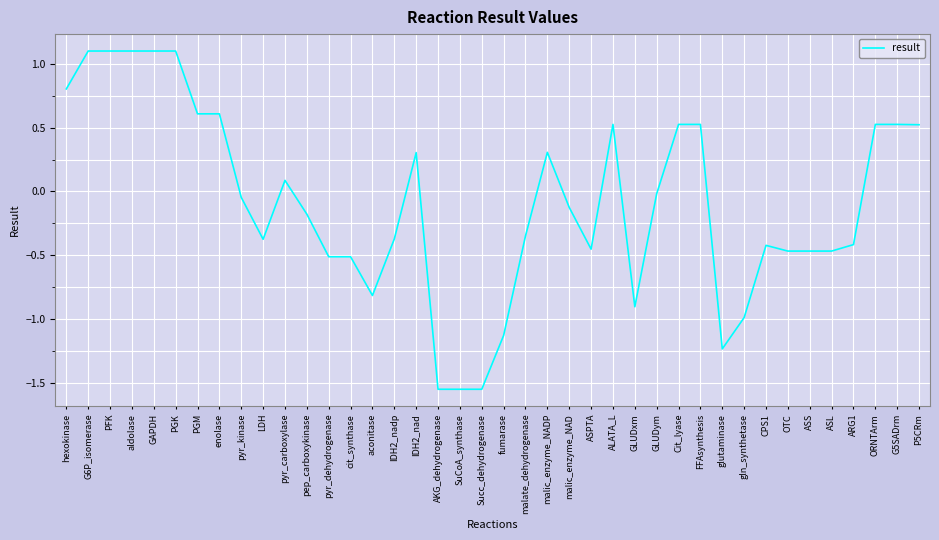

The value at PGK is 1.9. True or false?

False